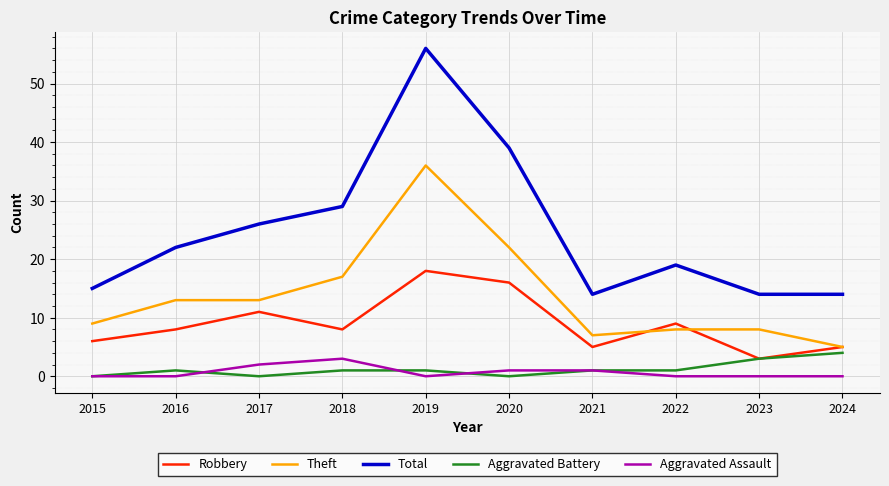

True or false: Aggravated Assault and Total intersect in this chart.

False